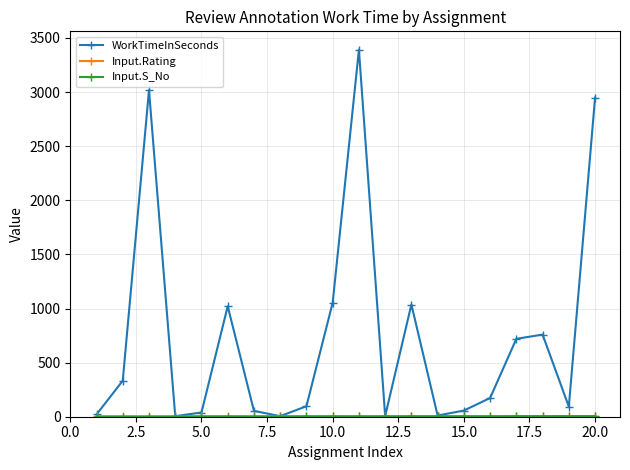

Which series has the largest range (max minus min)?

WorkTimeInSeconds